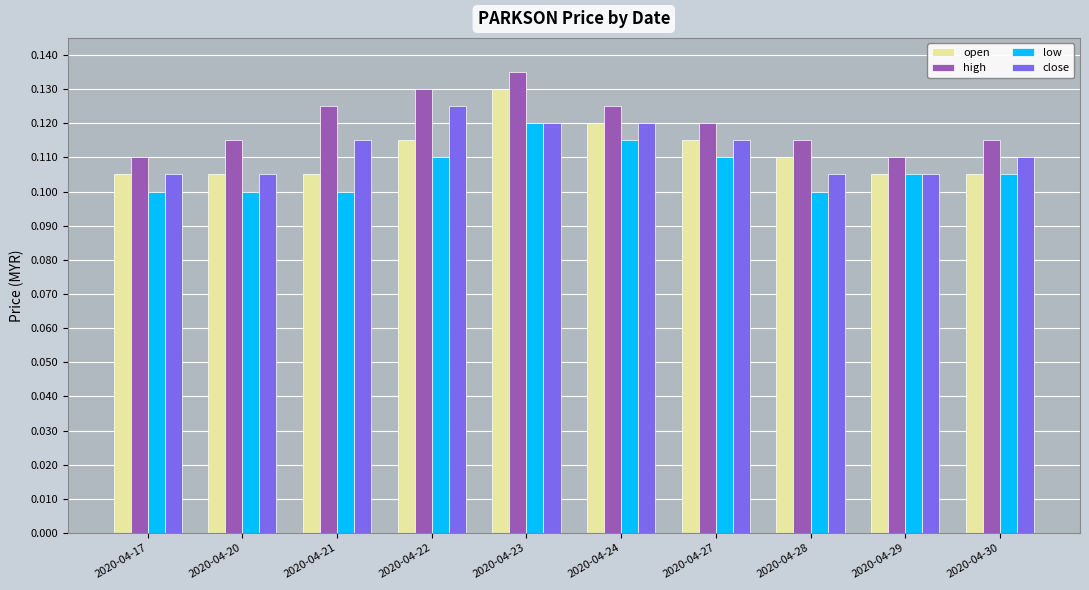

True or false: low has a value of 0.2 at 2020-04-27.

False